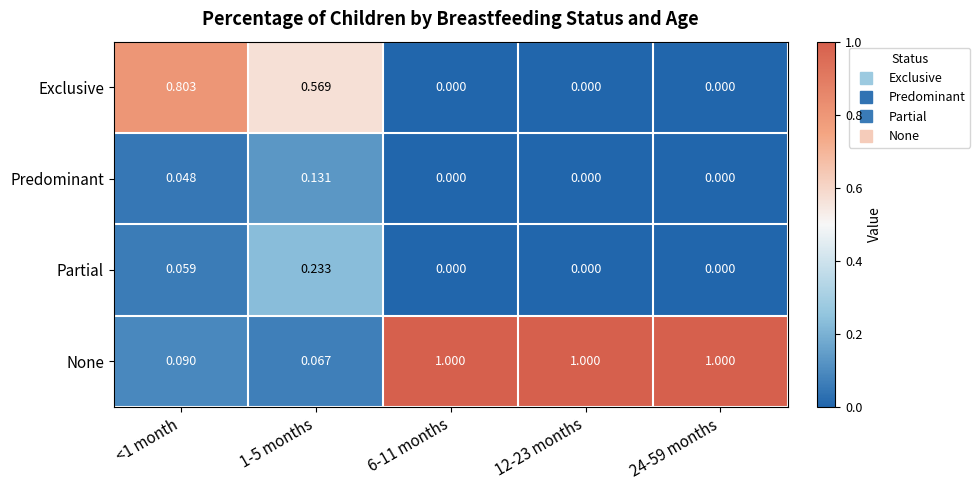

At how many categories does at least one series exceed 0?

5